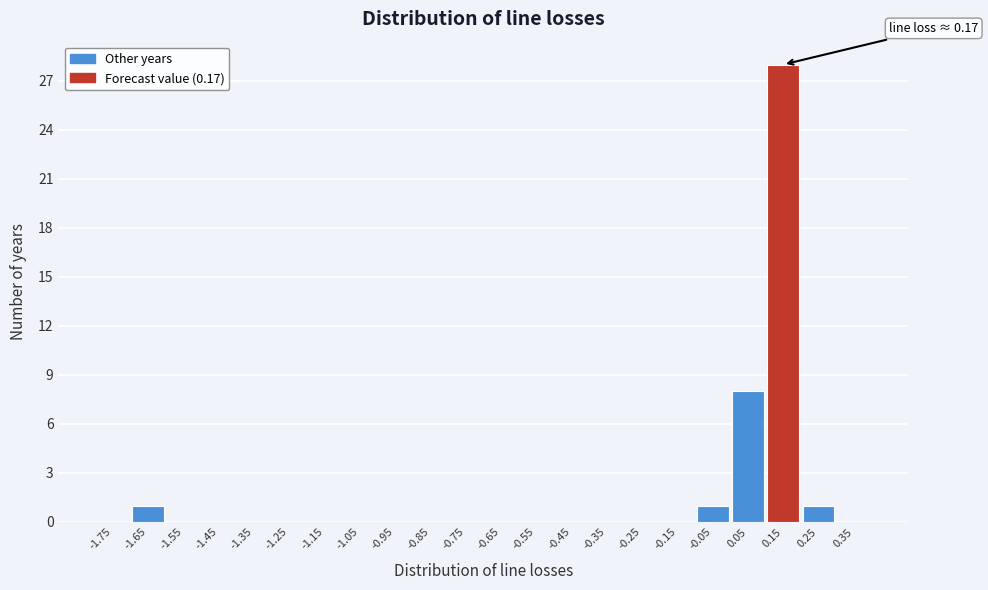

Reading left to right, list all the values displayed in this chart.

-1.75=0	-1.65=1	-1.55=0	-1.45=0	-1.35=0	-1.25=0	-1.15=0	-1.05=0	-0.95=0	-0.85=0	-0.75=0	-0.65=0	-0.55=0	-0.45=0	-0.35=0	-0.25=0	-0.15=0	-0.05=1	0.05=8	0.15=28	0.25=1	0.35=0